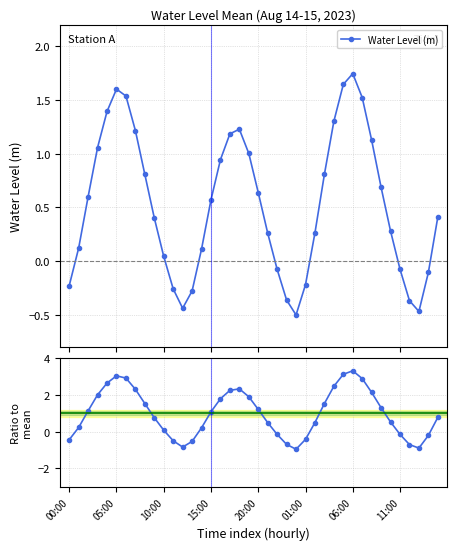

What is the difference between the maximum and minimum values in the Water Level (m) series?

2.2